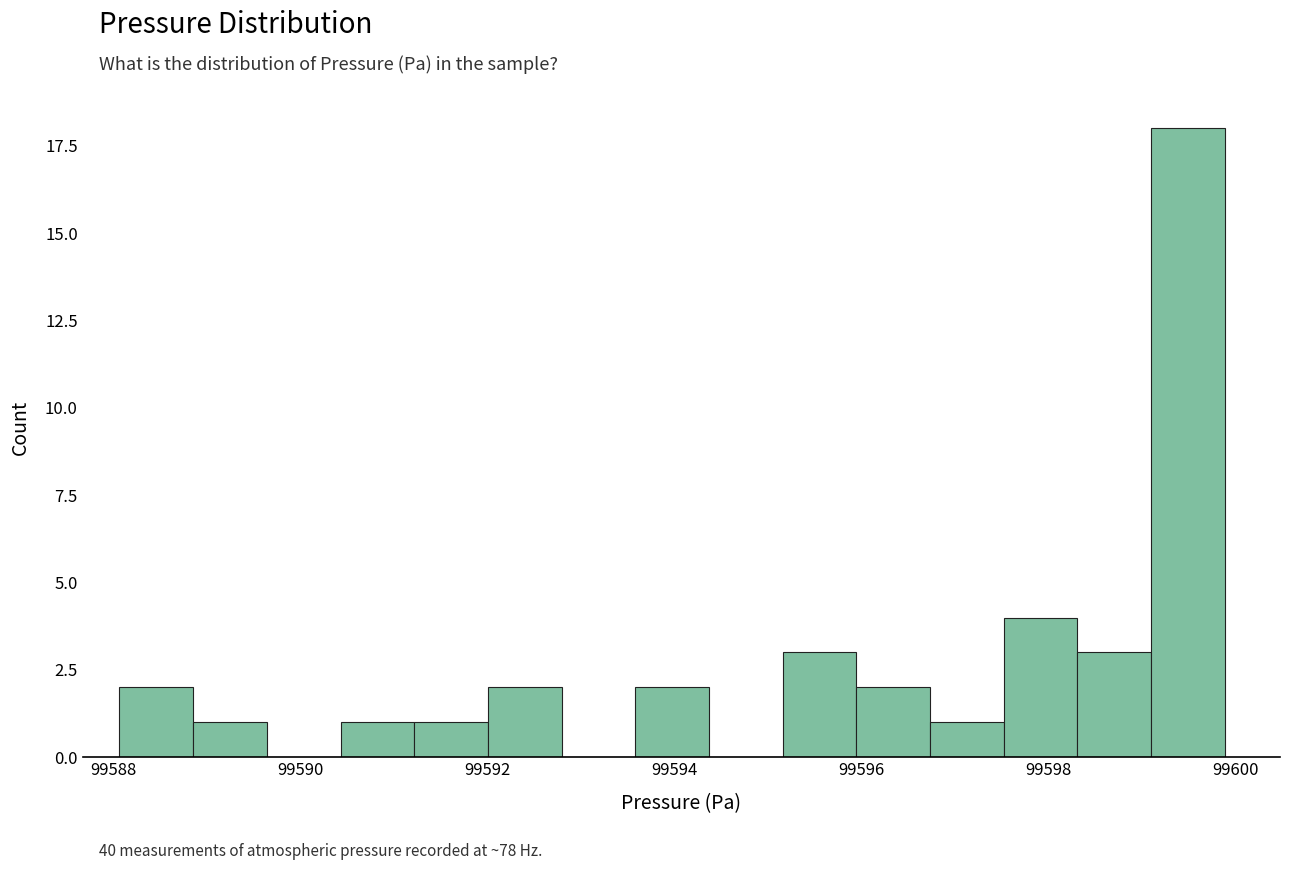

Around what value on the x-axis is the tallest bar? Give the approximate position of its centre, as read against the axis.

99599.4